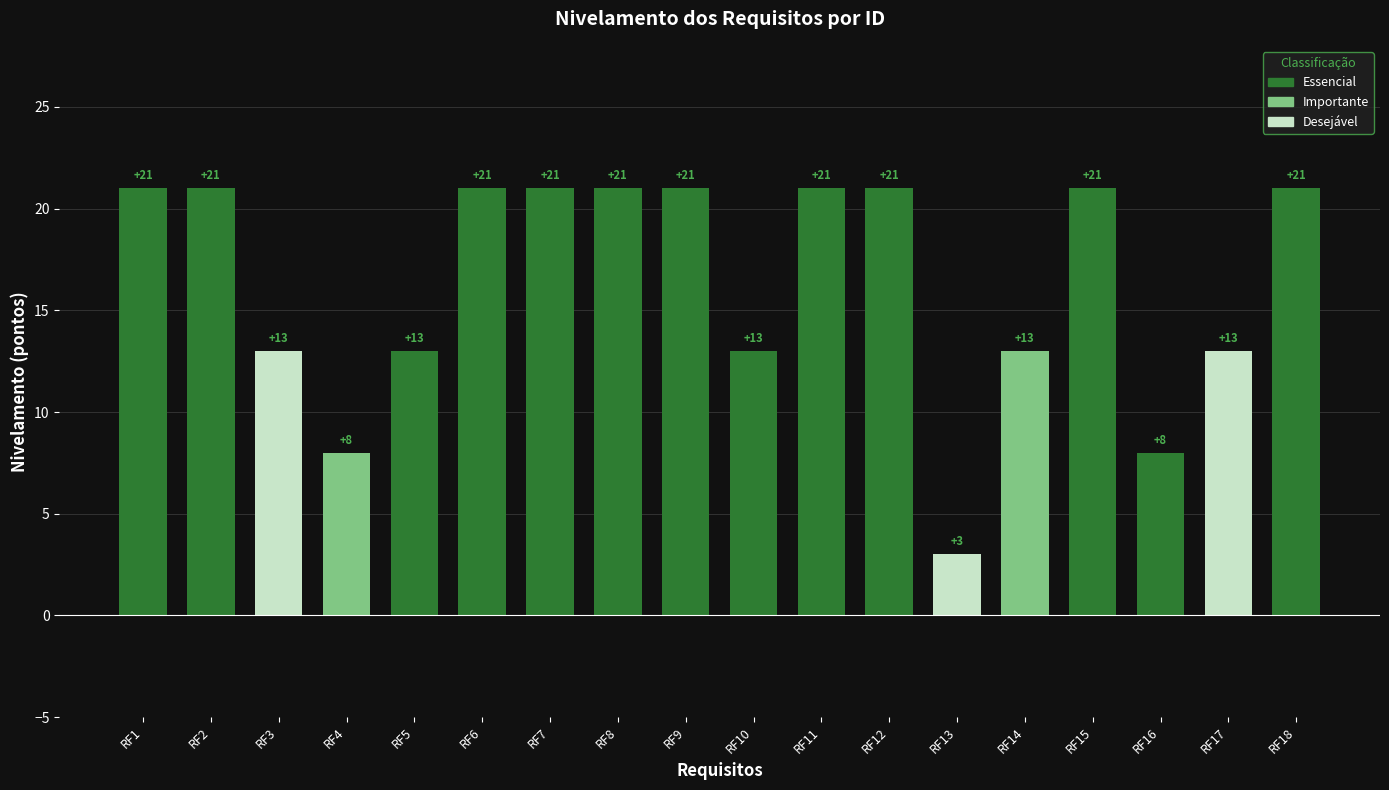

True or false: the data shows 21 at RF9.

True